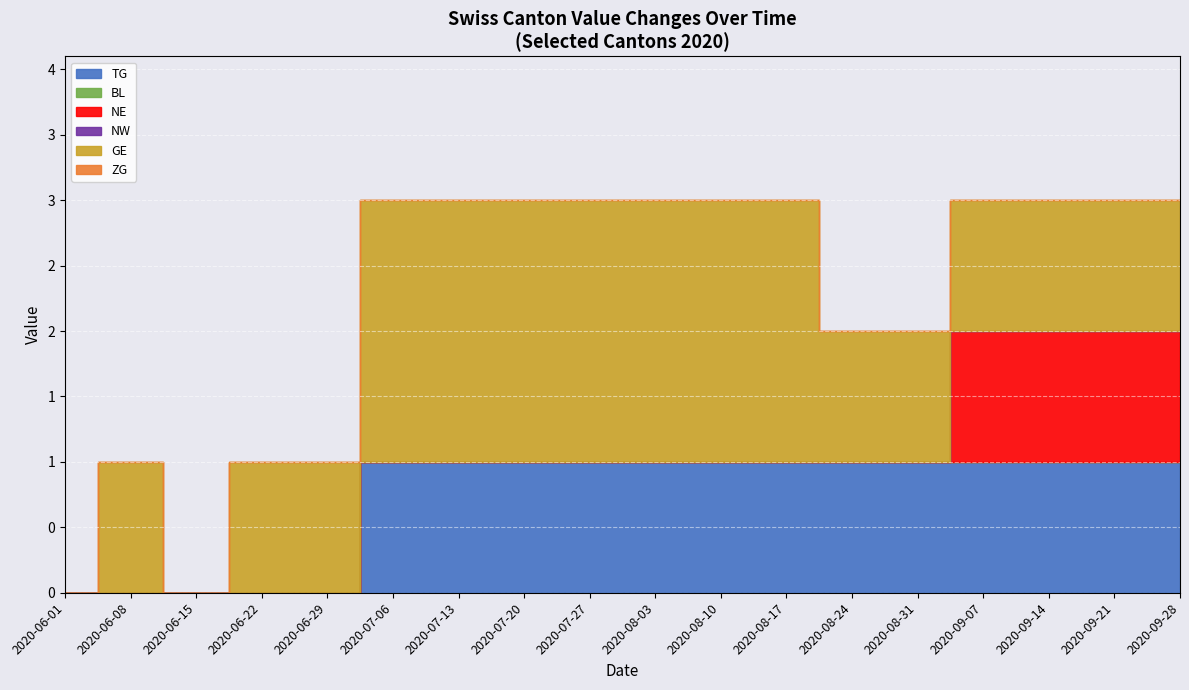

Rank the series at 2020-08-10 from lowest to highest value.

BL, NE, NW, ZG, TG, GE